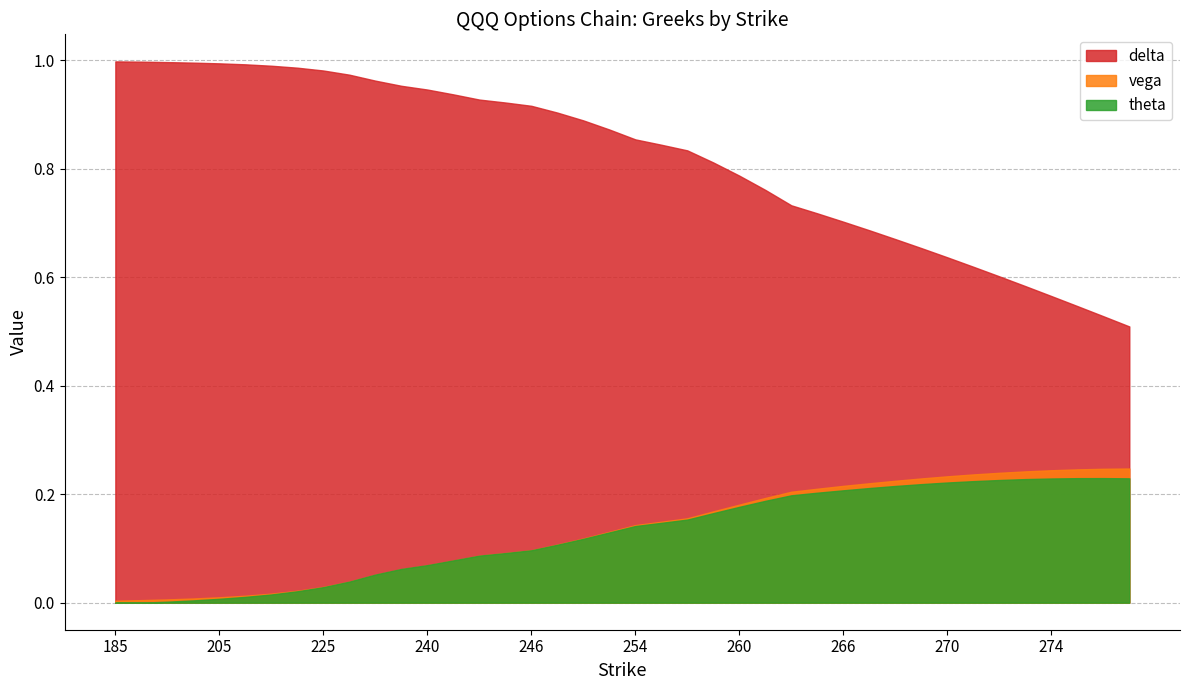

What is the maximum value shown in the chart?

1.0